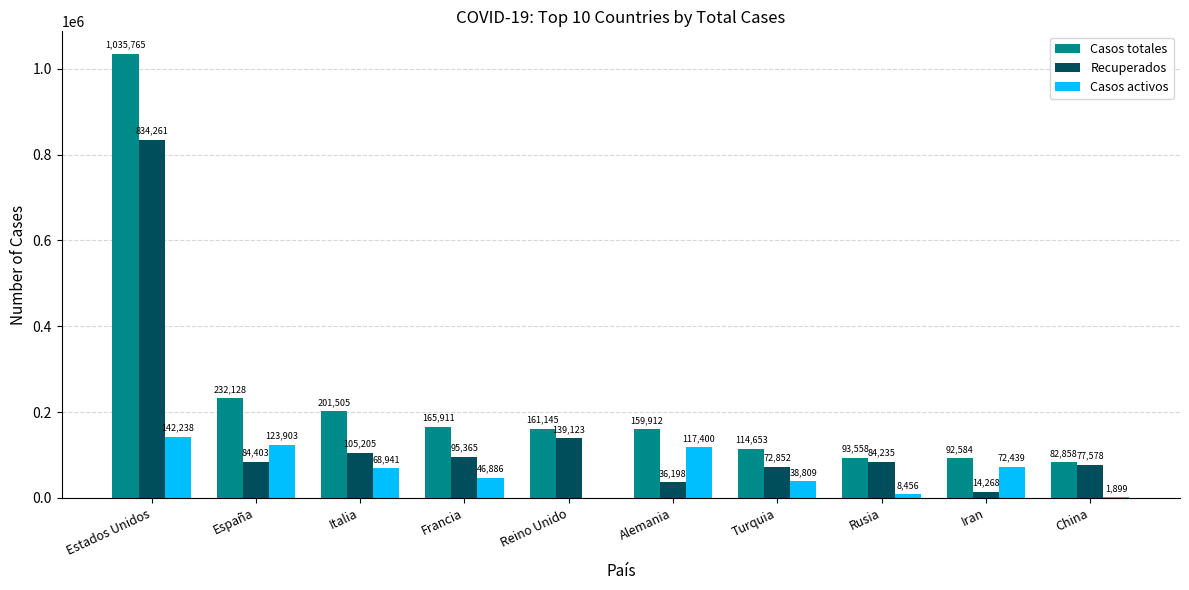

Are the bars horizontal?

No